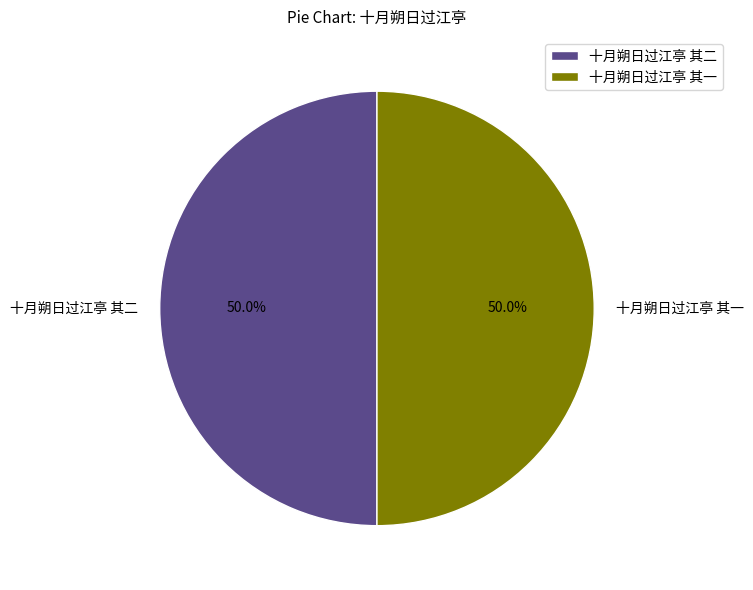

Approximately how many times larger is the value at 十月朔日过江亭 其一 compared to 十月朔日过江亭 其二?

1.0